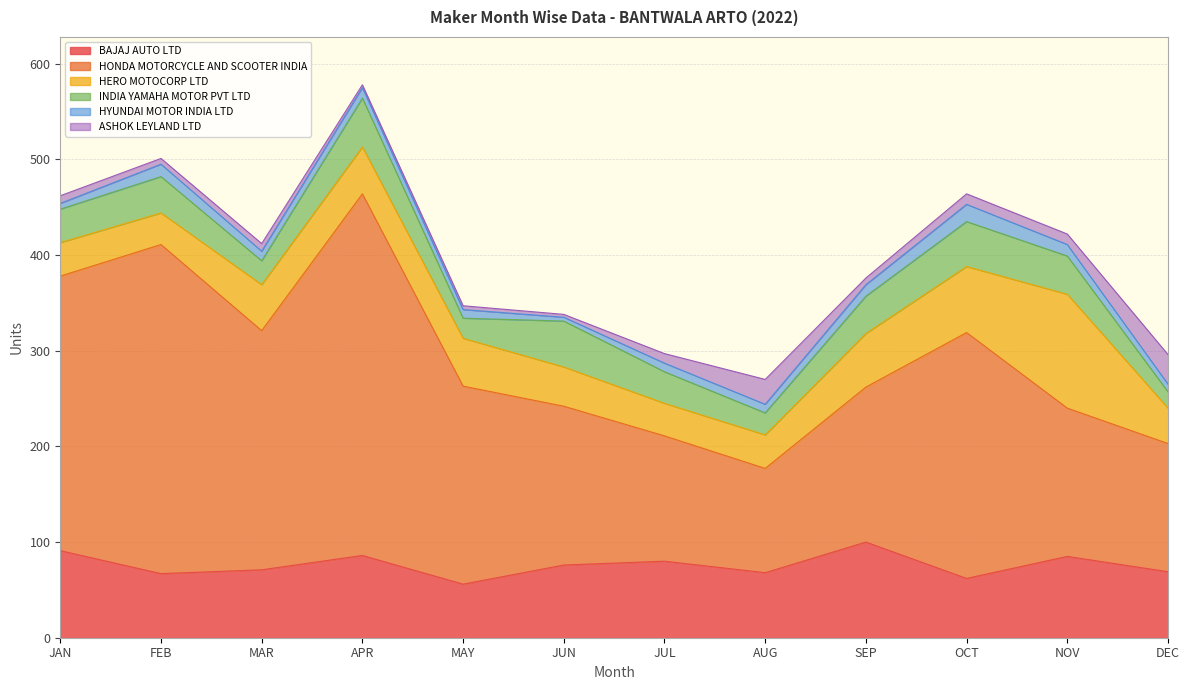

Is the value of HERO MOTOCORP LTD at NOV greater than the value of BAJAJ AUTO LTD at DEC?

Yes